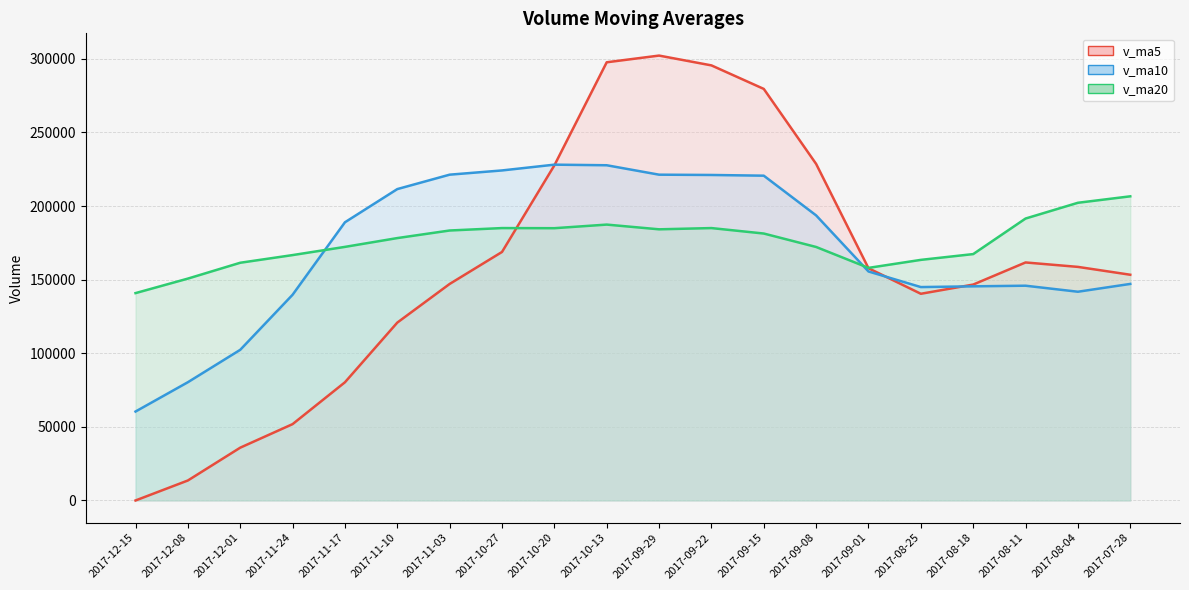

Reading right to left, extract all data points from this chart.

v_ma5: 153323.1	158659.6	161674.3	146657.0	140396.8	157750.7	228594.1	279547.8	295524.5	302187.1	297634.7	227602.1	168795.5	147075.1	120819.4	80285.6	51857.6	35866.5	13578.5	0.0
v_ma10: 147090.0	141784.6	145878.5	145454.8	144953.9	155536.9	193626.8	220611.1	221090.7	221291.9	227692.7	228098.1	224171.7	221299.8	211503.3	188960.2	139729.8	102331.0	80326.8	60409.7
v_ma20: 206593.6	202208.2	191504.6	167356.0	163427.0	157987.5	172184.7	181316.4	185025.0	184180.1	187391.3	184941.4	185025.1	183377.3	178228.6	172248.5	166678.3	161471.0	150708.8	140850.8